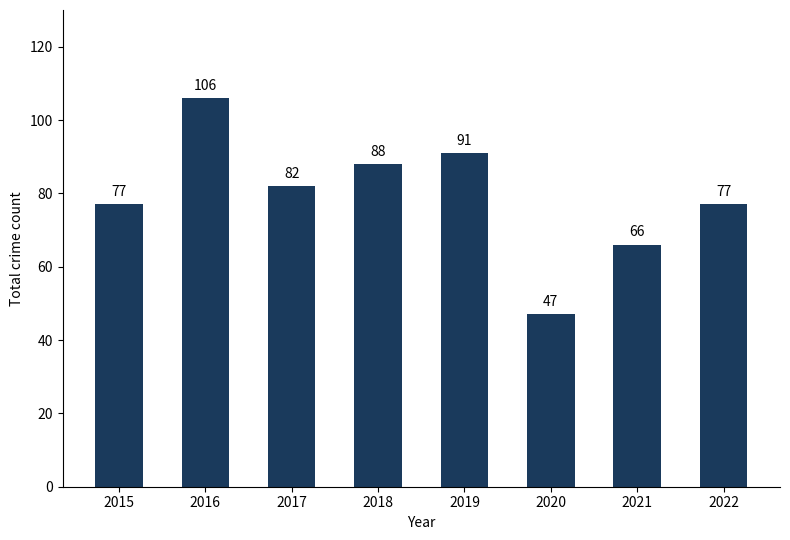

At which label does the data first exceed 82?

2016